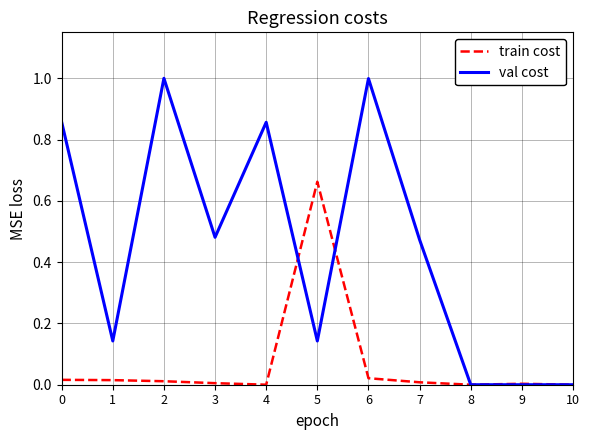

Which series has the largest range (max minus min)?

val cost